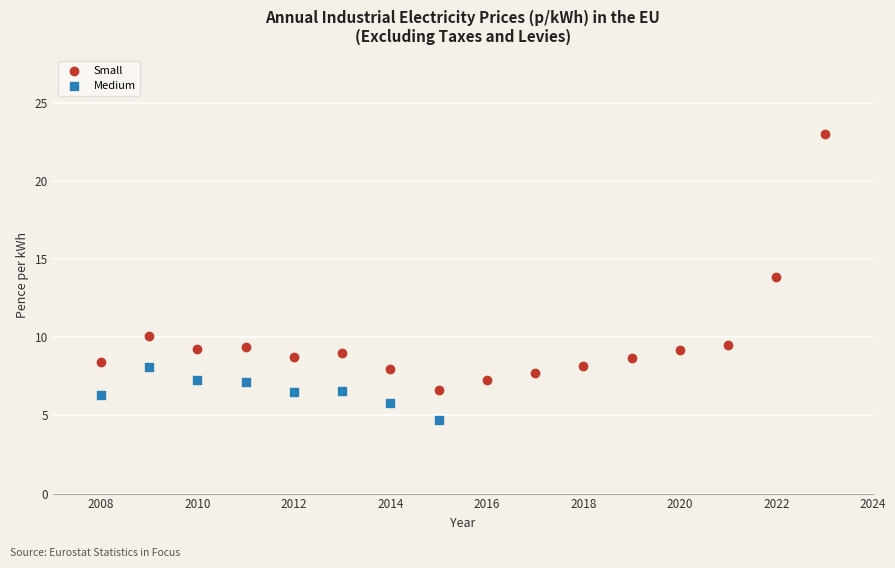

Which series contains the lowest Y value?

Medium